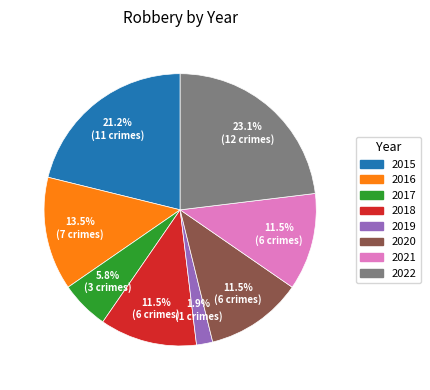

Does 2018 account for over 50% of the chart?

No